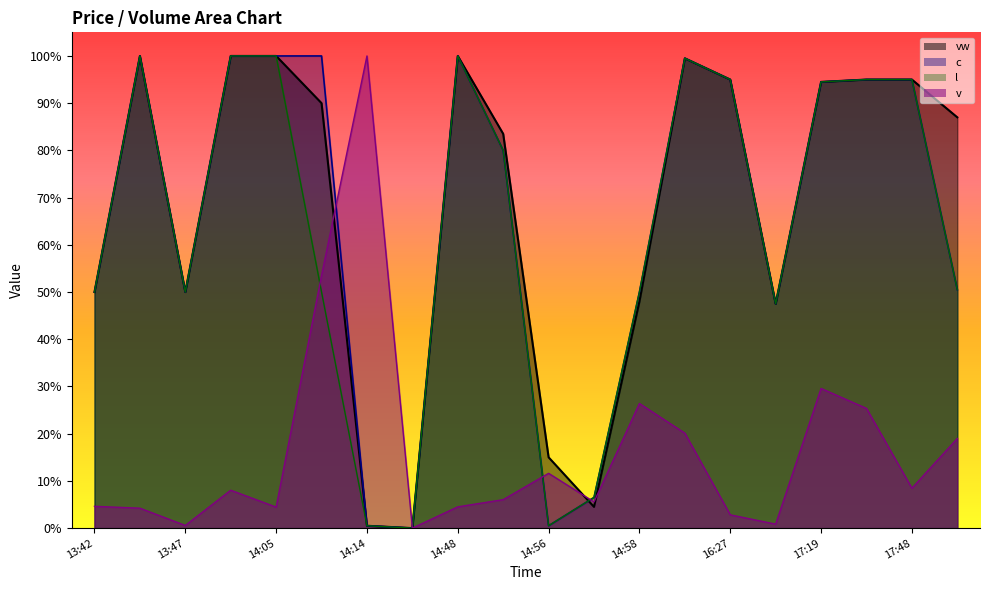

How many data points in v are above 0?

19